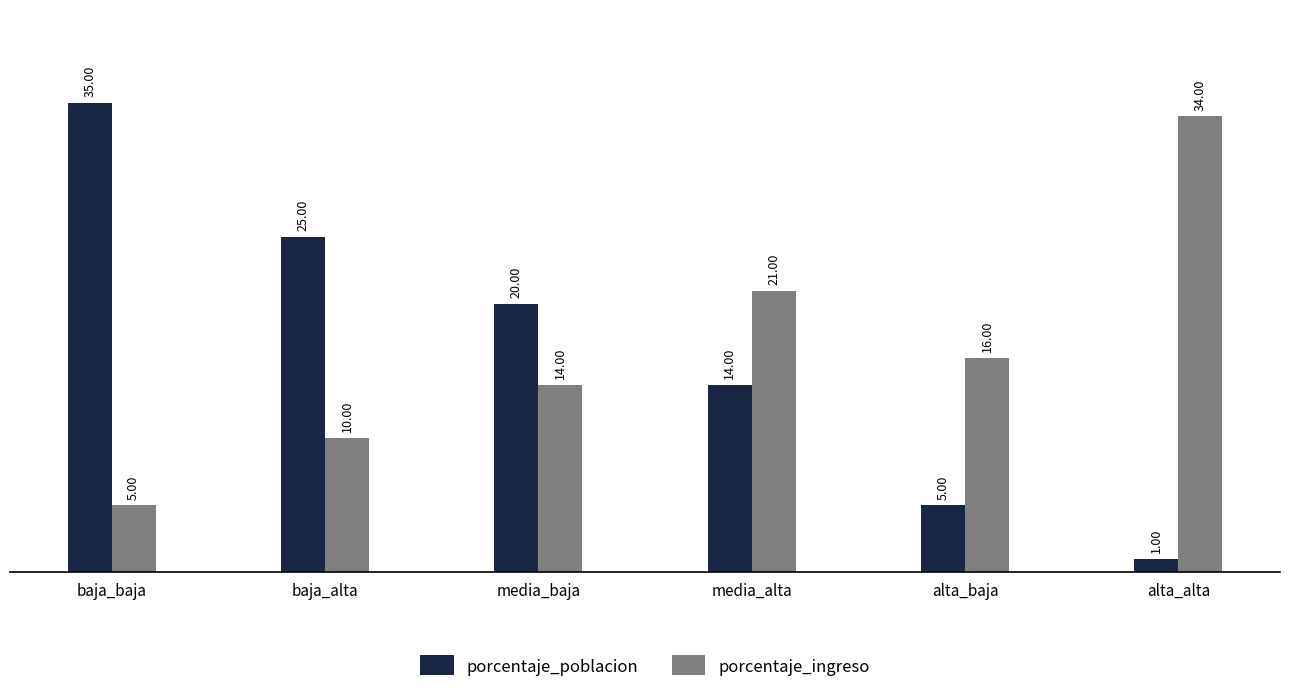

What is the sum of the porcentaje_ingreso values at baja_baja and alta_baja?

21